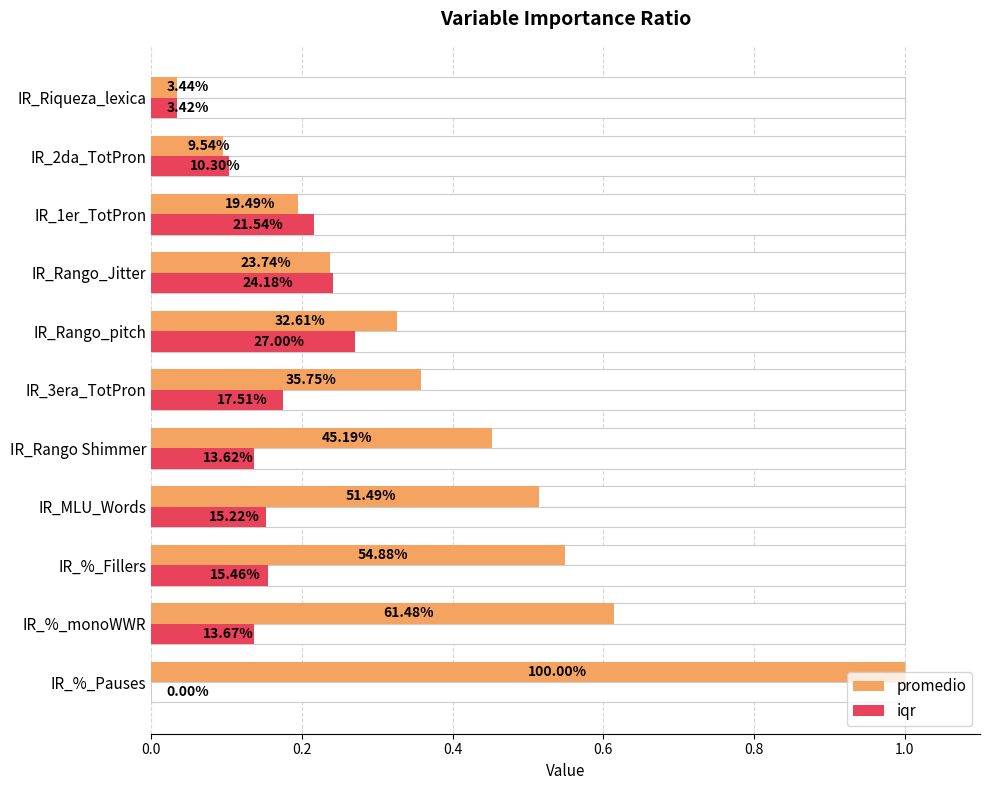

Is it true that promedio equals 0.5 at IR_%_Fillers?

True